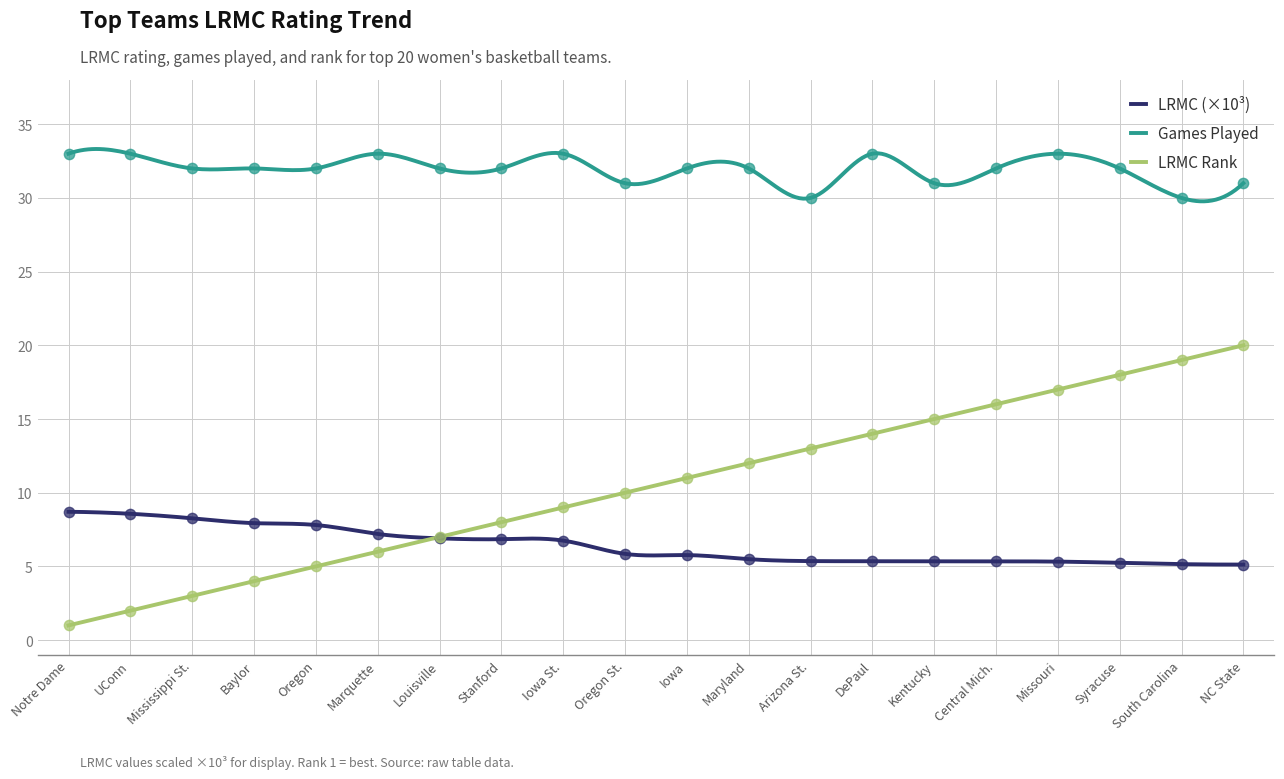

At which category is the sum across all series the highest?

NC State